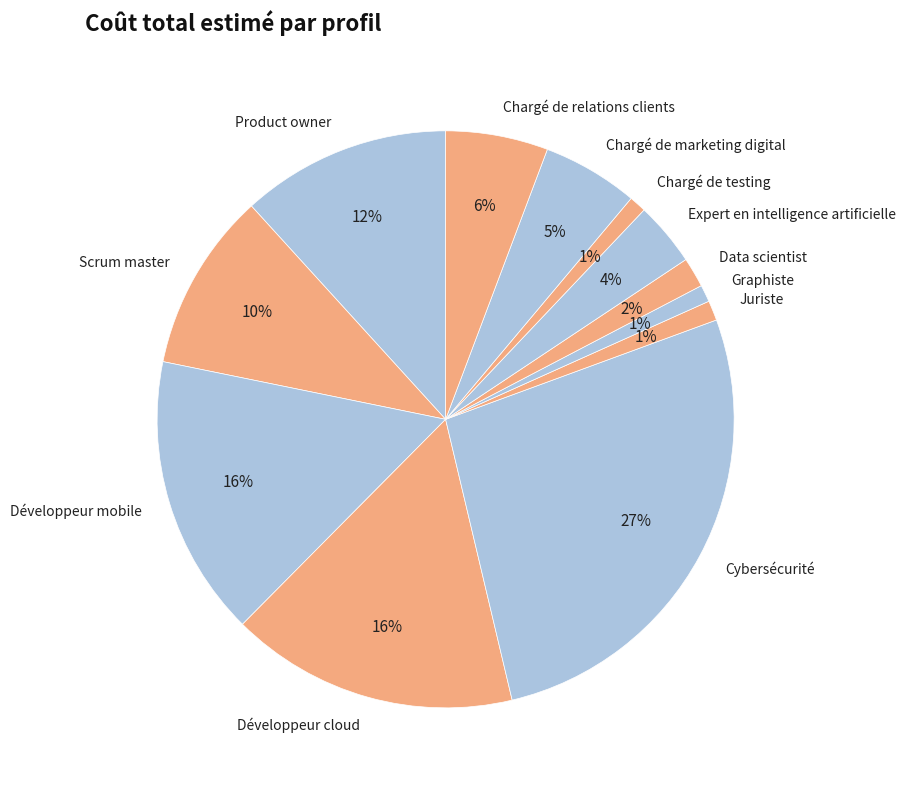

Which category has the biggest portion of the pie?

Cybersécurité